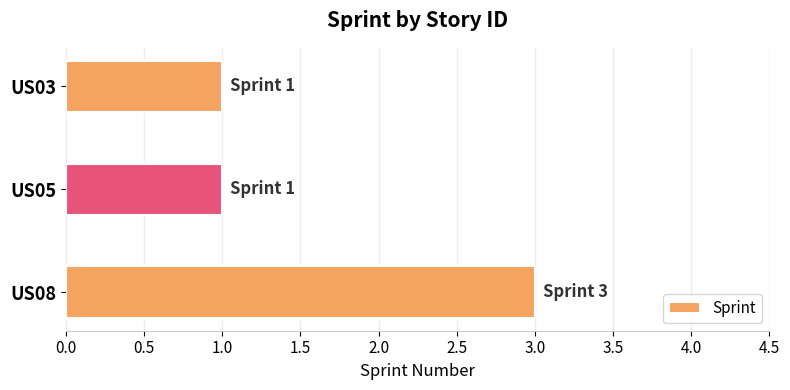

What is the change in value from US05 to US08?

+2